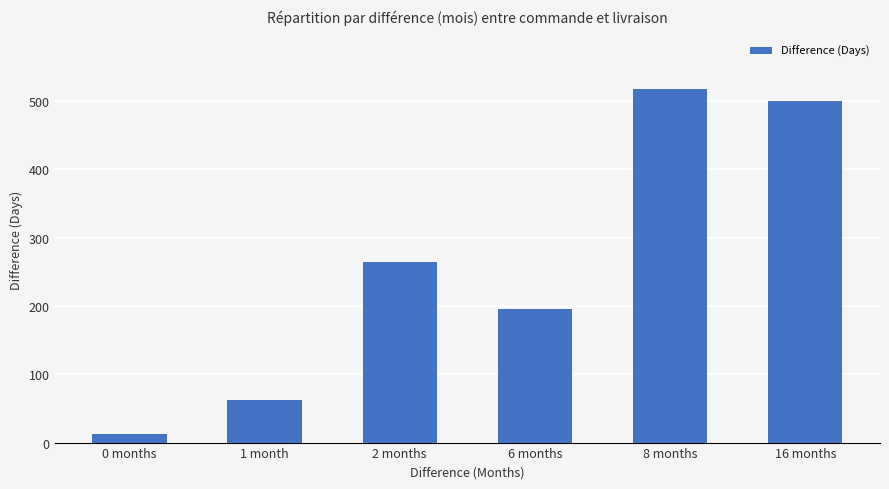

What is the sum of all values?

1551